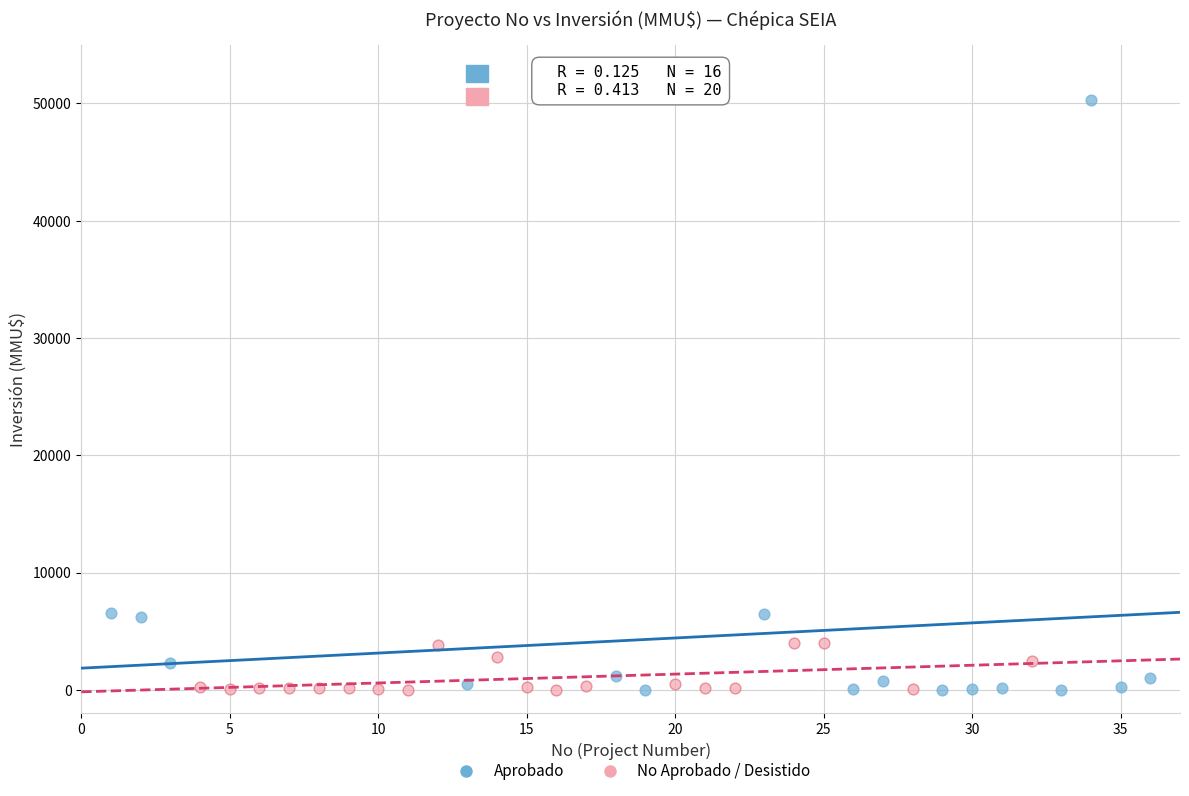

Which series contains the highest Y value?

Aprobado